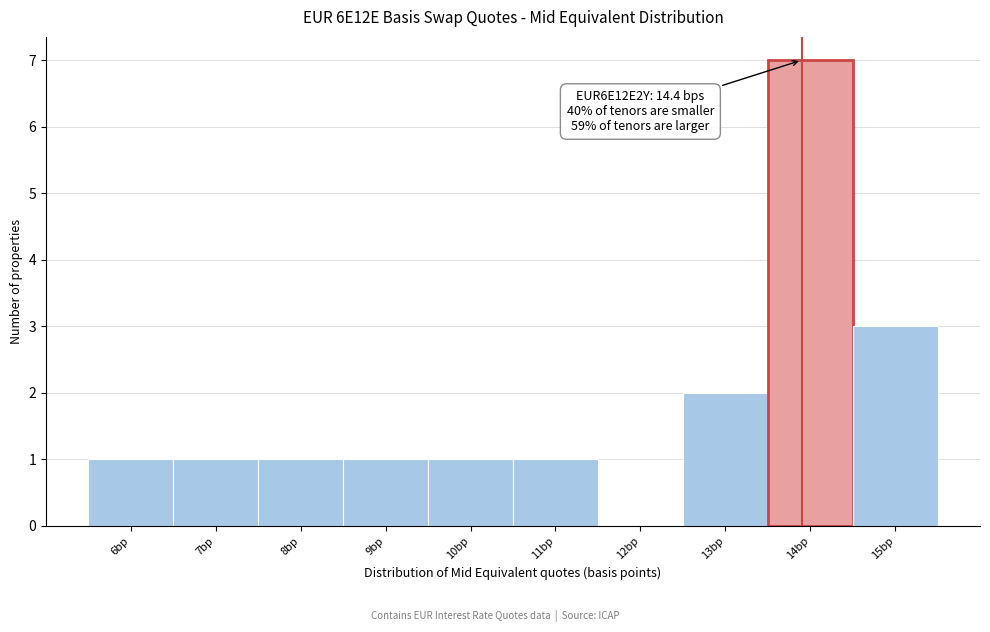

Reading left to right, list all the values displayed in this chart.

6bp=1	7bp=1	8bp=1	9bp=1	10bp=1	11bp=1	12bp=0	13bp=2	14bp=7	15bp=3